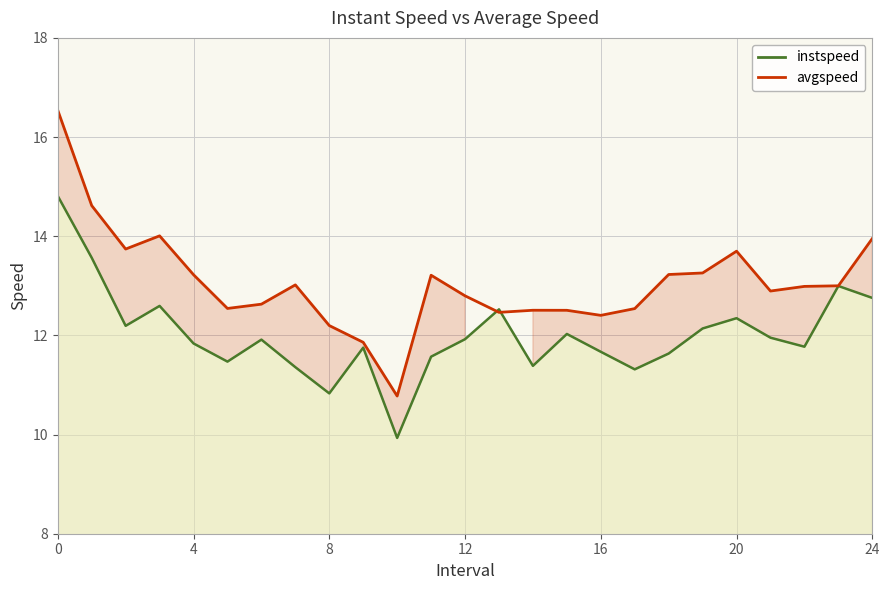

Reading left to right, what are all the values shown in this chart?

16.5	14.6	13.7	14.0	13.2	12.5	12.6	13.0	12.2	11.9	10.8	13.2	12.8	12.5	12.5	12.5	12.4	12.5	13.2	13.3	13.7	12.9	13.0	13.0	14.0